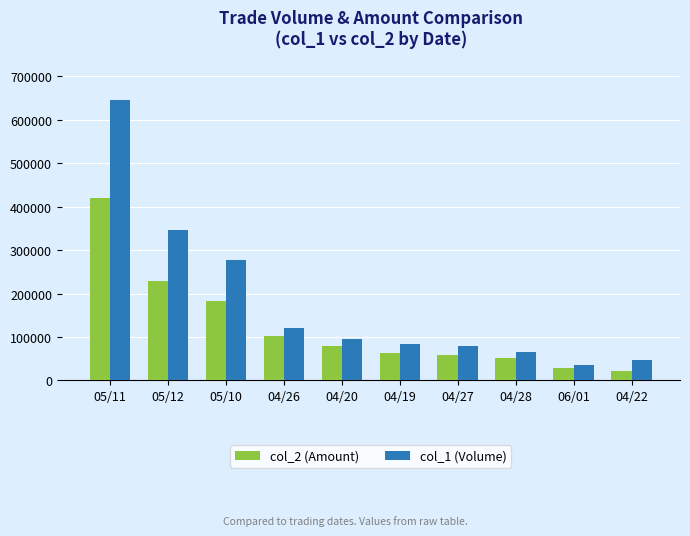

At which category is the sum across all series the highest?

05/11